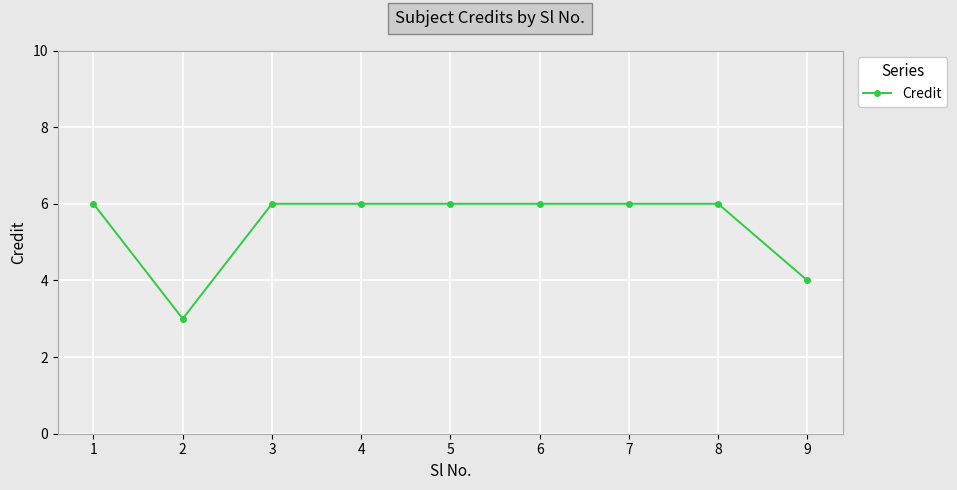

Does the chart display data point markers on the line(s)?

Yes